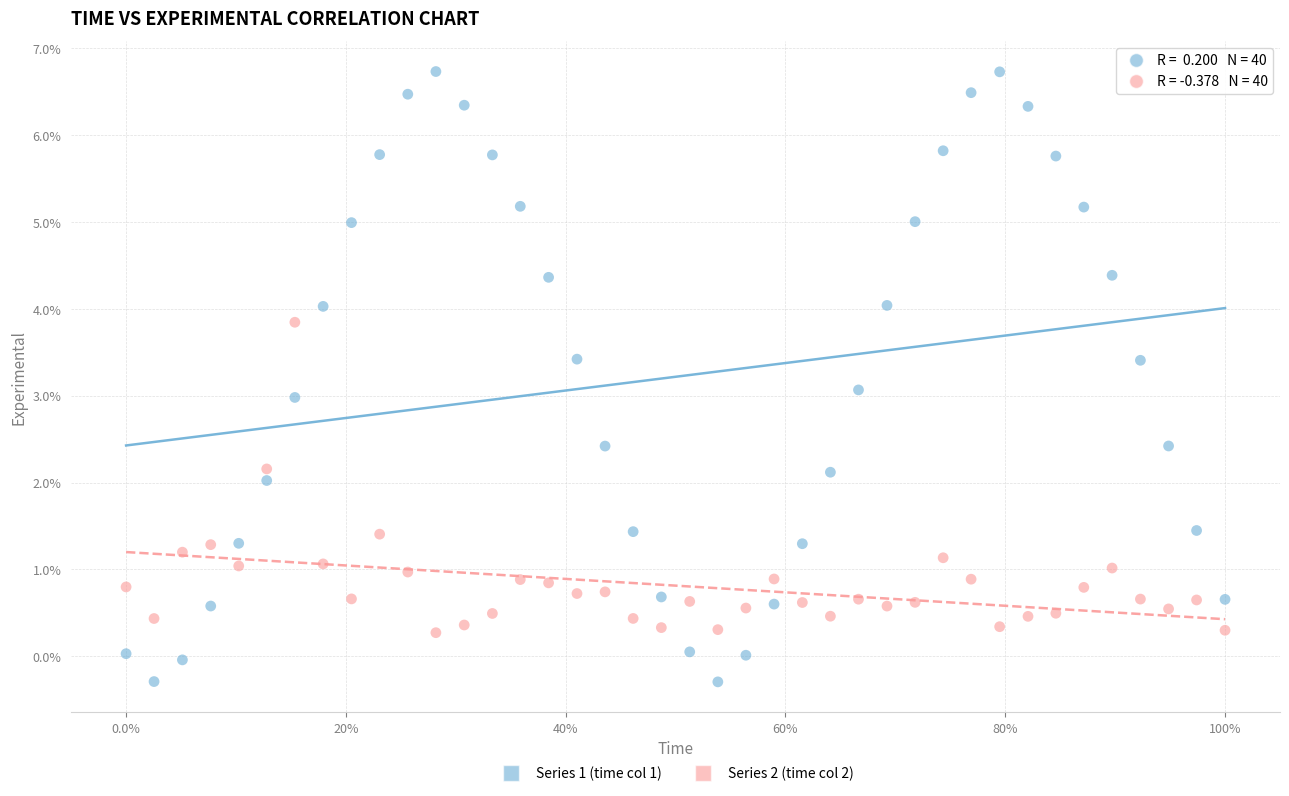

Across all data points, what is the range of X values (max minus min)?

1.0